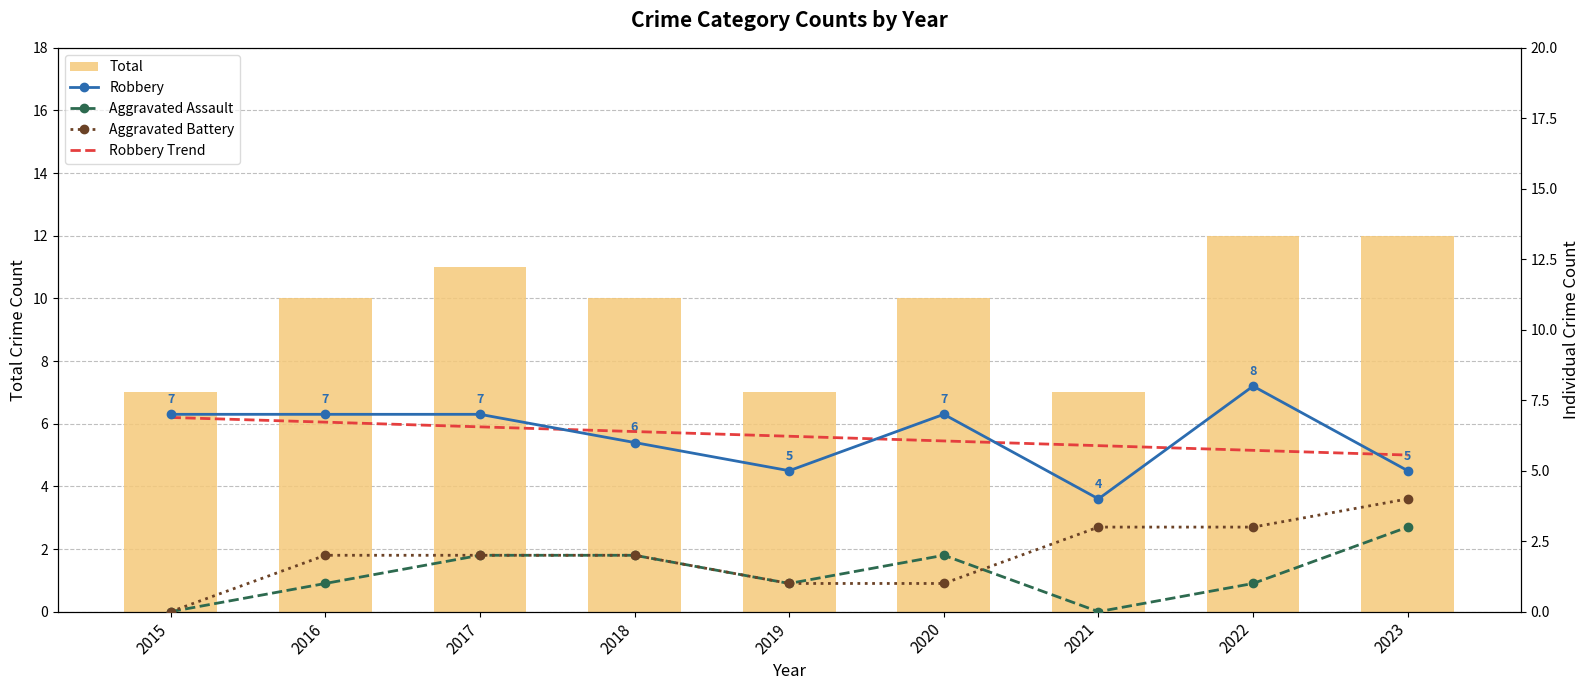

What is the difference between the second highest and minimum values in the Total series?

5